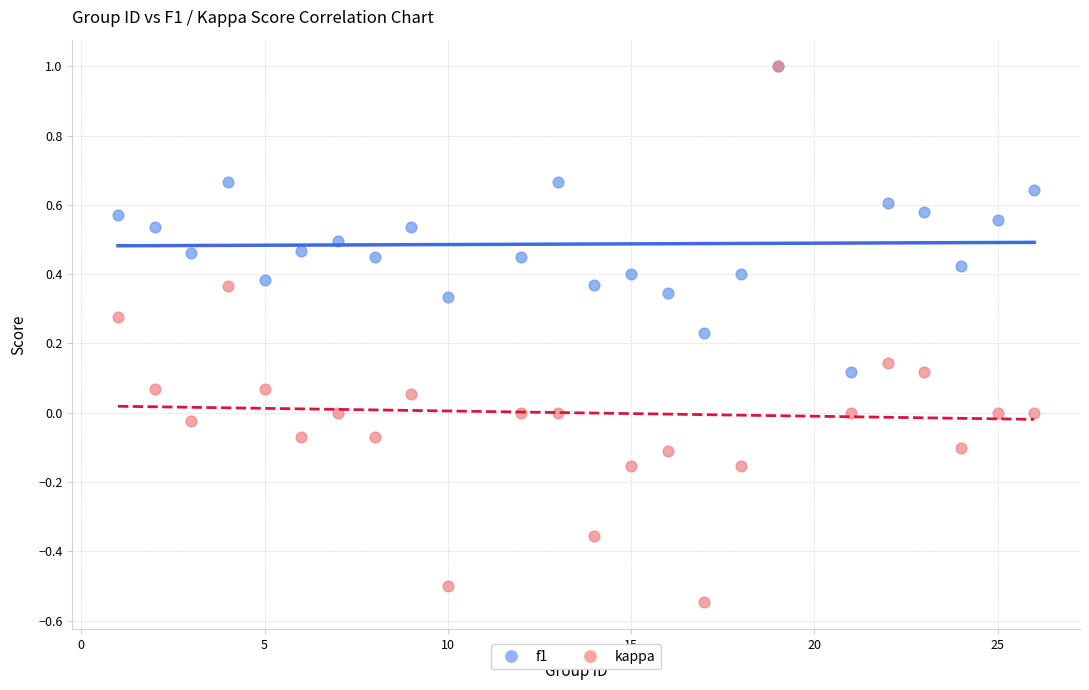

Which series reaches the minimum Y coordinate?

kappa